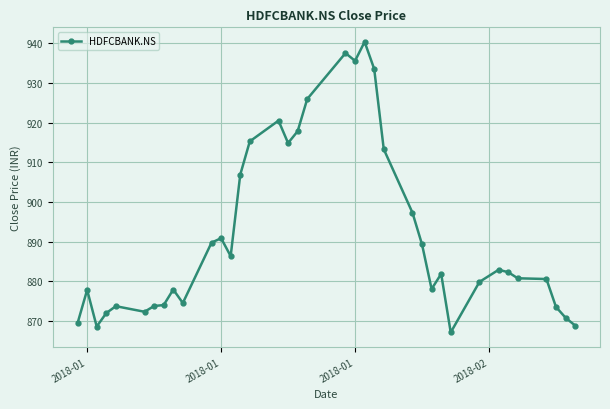

What is the minimum value shown in the chart?

867.1